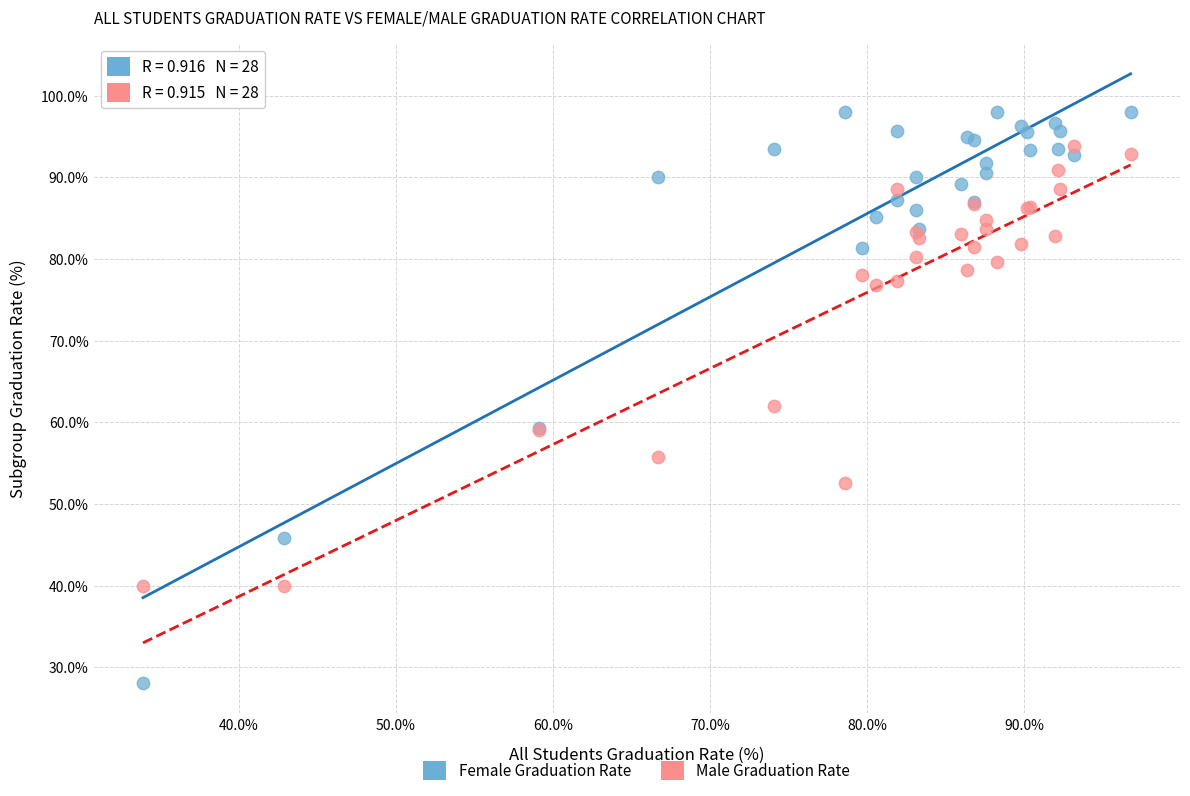

Which series reaches the minimum Y coordinate?

Female Graduation Rate